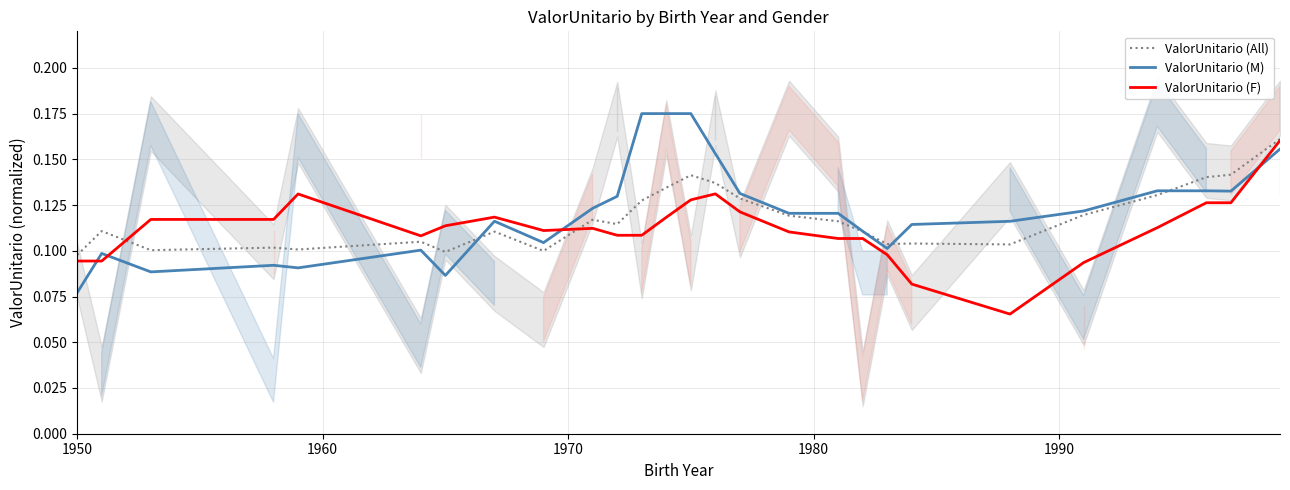

After their last crossing, which series has the higher values: ValorUnitario (M) or ValorUnitario (F)?

ValorUnitario (F)